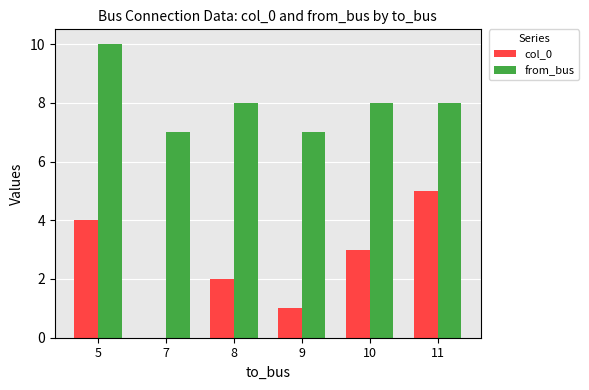

True or false: col_0 has a value of 3 at 8.

False